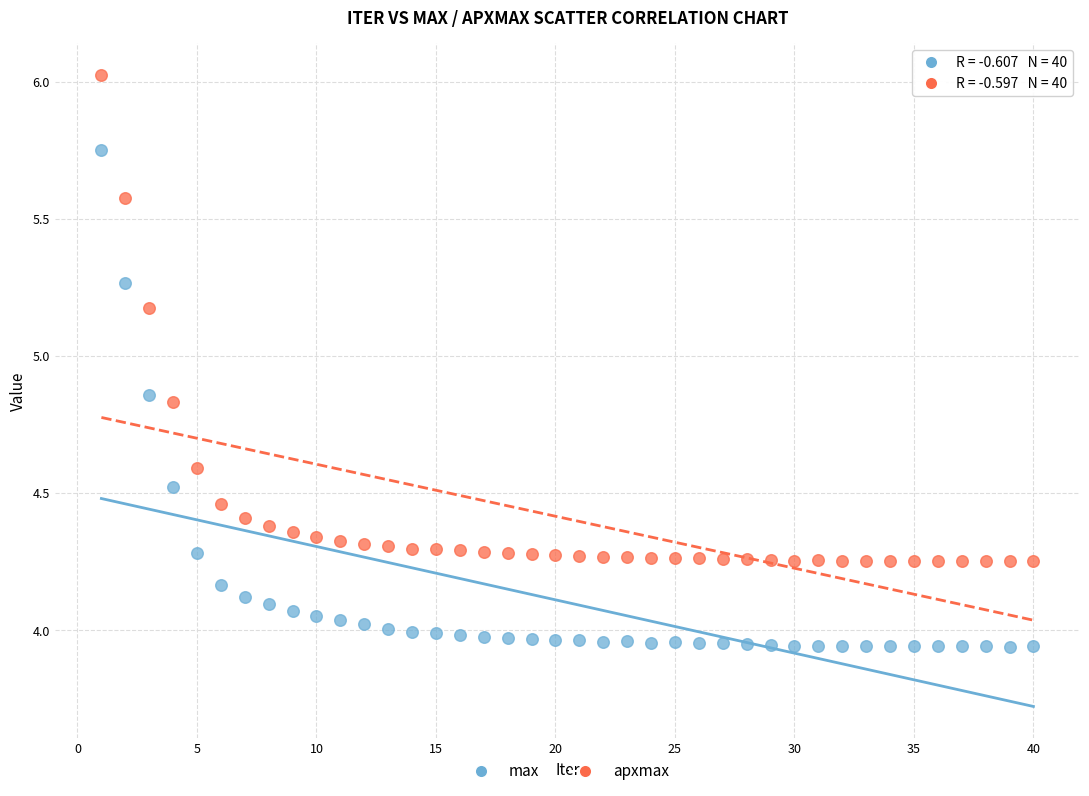

What are all the series names shown in the legend?

max, apxmax